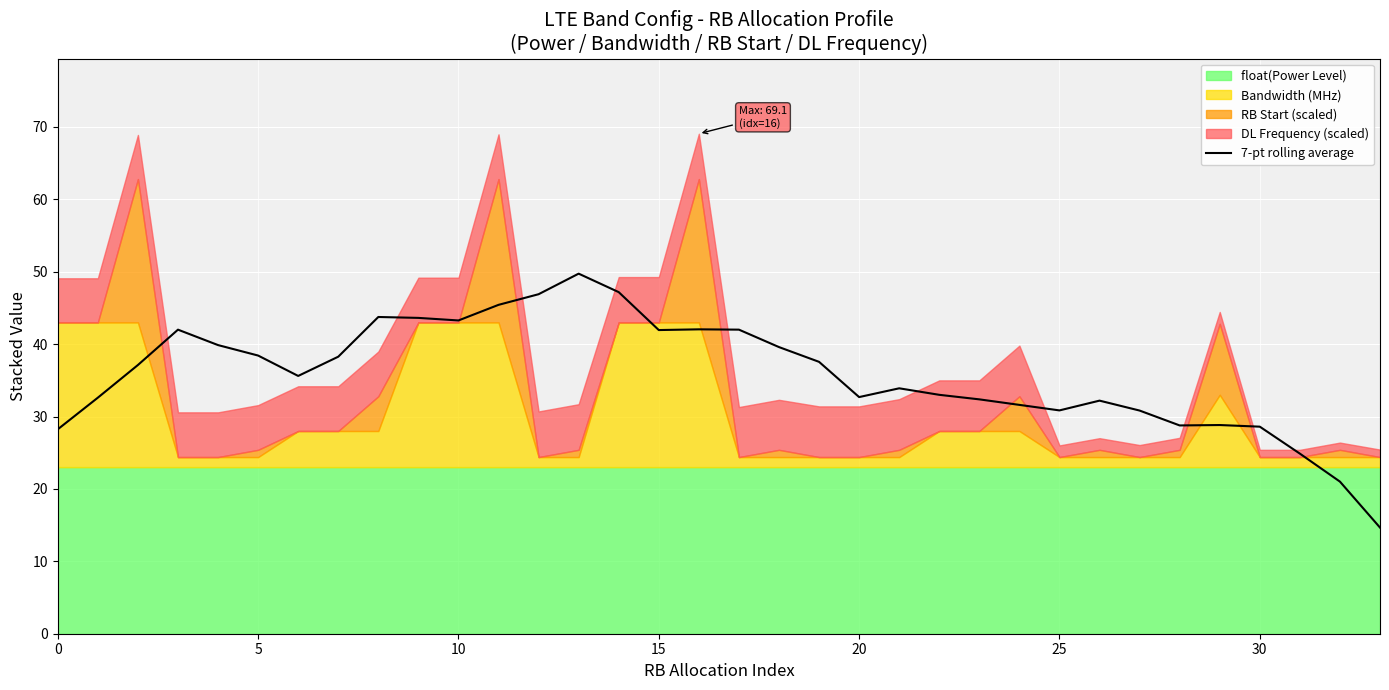

Reading left to right, extract all data points from this chart.

28.2	32.6	37.1	42.0	39.9	38.4	35.6	38.3	43.7	43.6	43.3	45.4	46.9	49.7	47.2	41.9	42.0	42.0	39.6	37.6	32.7	33.9	33.0	32.4	31.6	30.8	32.2	30.8	28.8	28.8	28.6	24.9	21.0	14.7